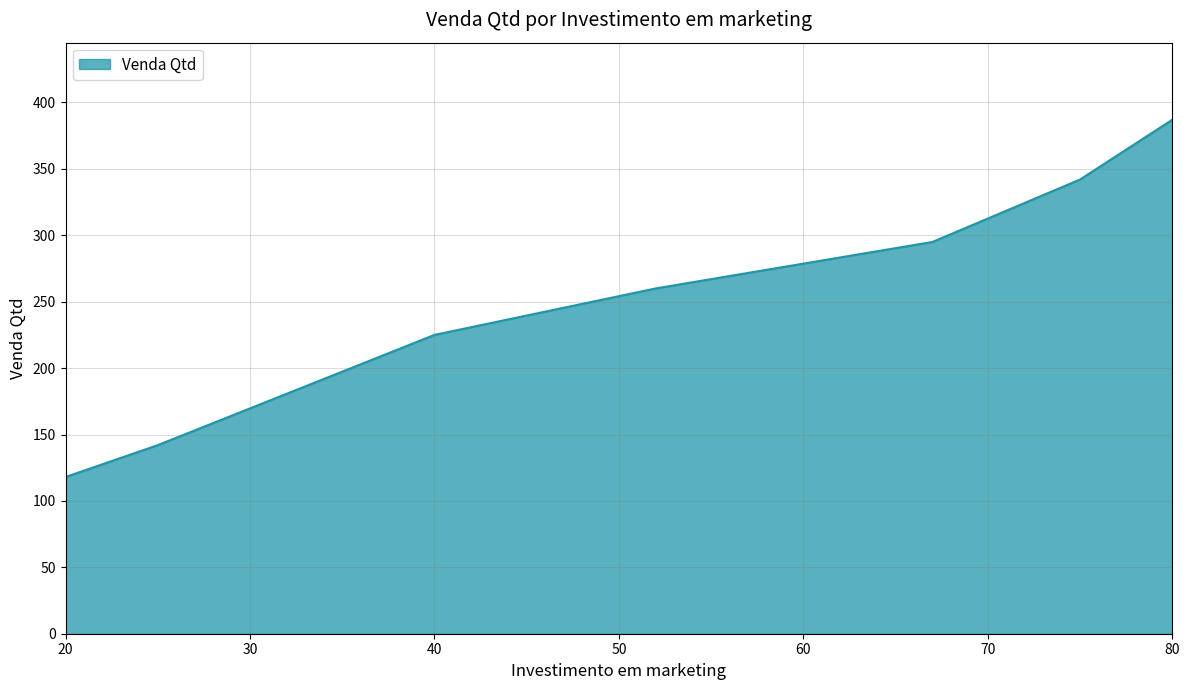

What is the smallest value displayed?

118